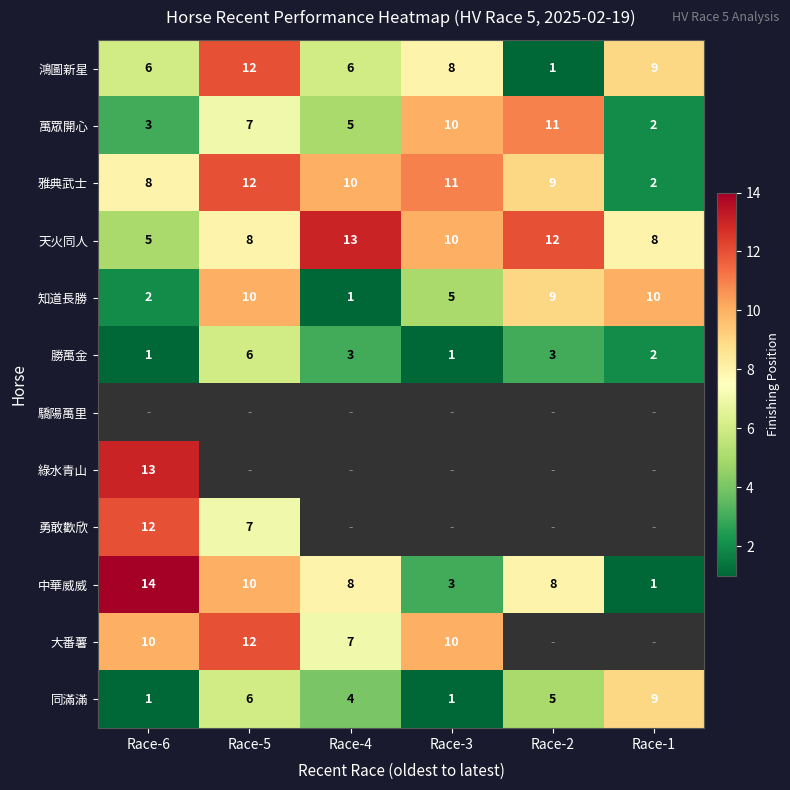

What is the difference between the maximum and minimum values in the 中華威威 series?

13